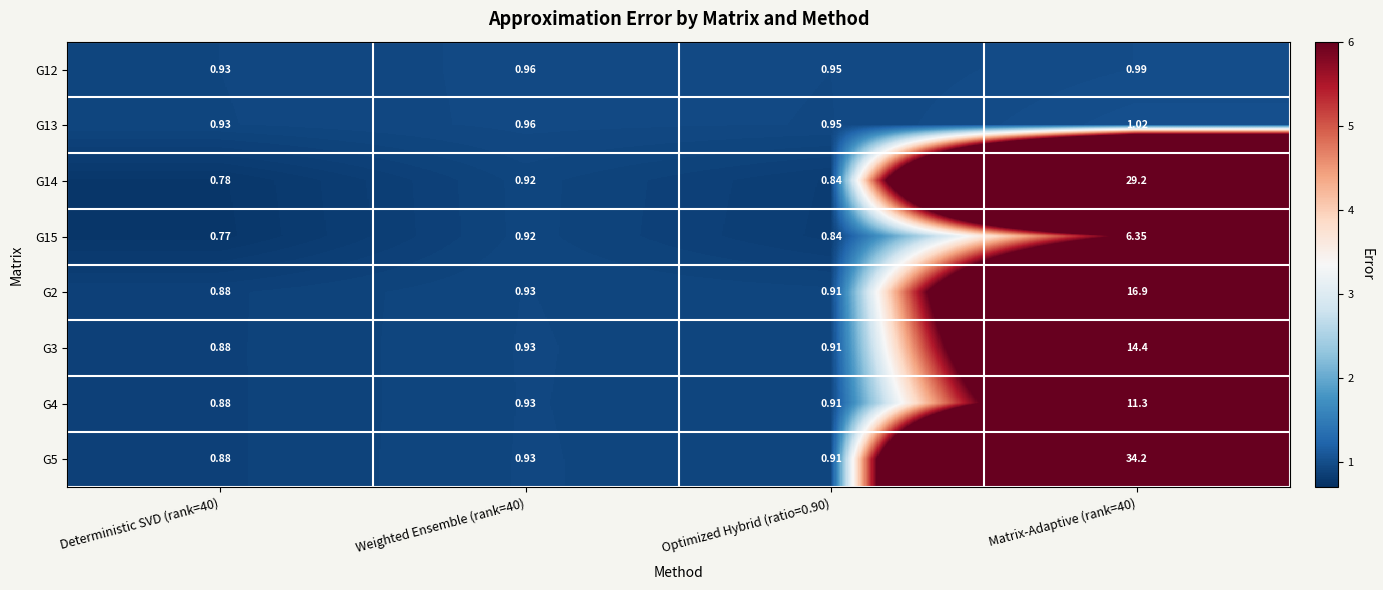

Is the value of G4 at Weighted Ensemble (rank=40) greater than the value of G15 at Matrix-Adaptive (rank=40)?

No